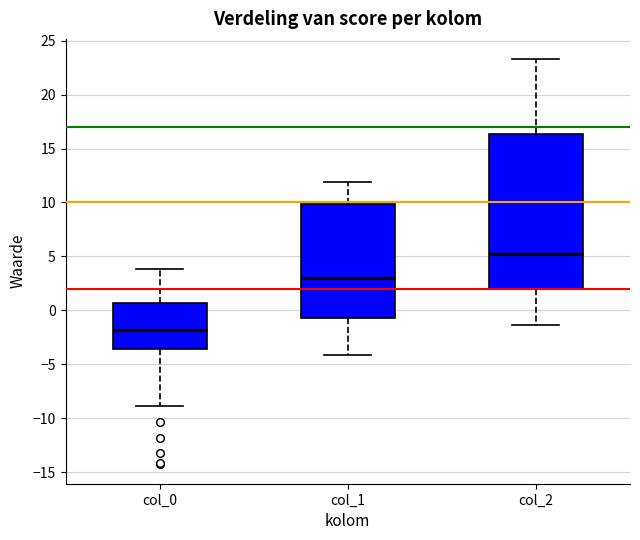

Reading left to right, transcribe this box plot: for each box, give where its median line is, the range the box spans, and where its two whiskers end, as read against the y-axis. The values are not printed on the chart, so give them approximately, as read against the axis.

col_0: median -2.0, box -3.5 to 0.5, whiskers -9.0 to 4.0
col_1: median 3.0, box -0.5 to 10.0, whiskers -4.0 to 12.0
col_2: median 5.0, box 2.0 to 16.5, whiskers -1.5 to 23.5